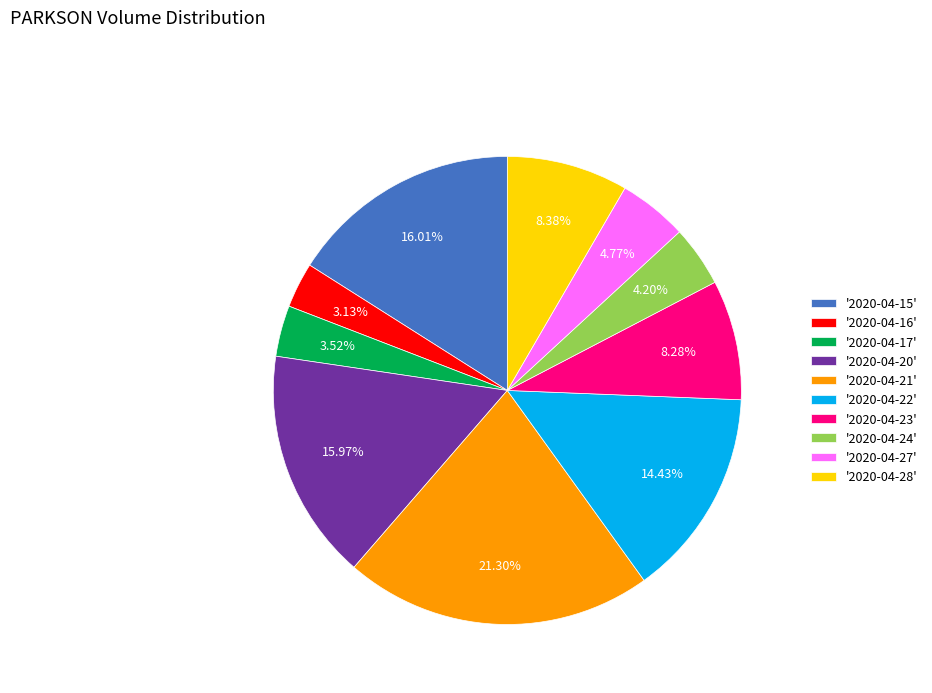

Which has a higher value, '2020-04-20' or '2020-04-17'?

'2020-04-20'